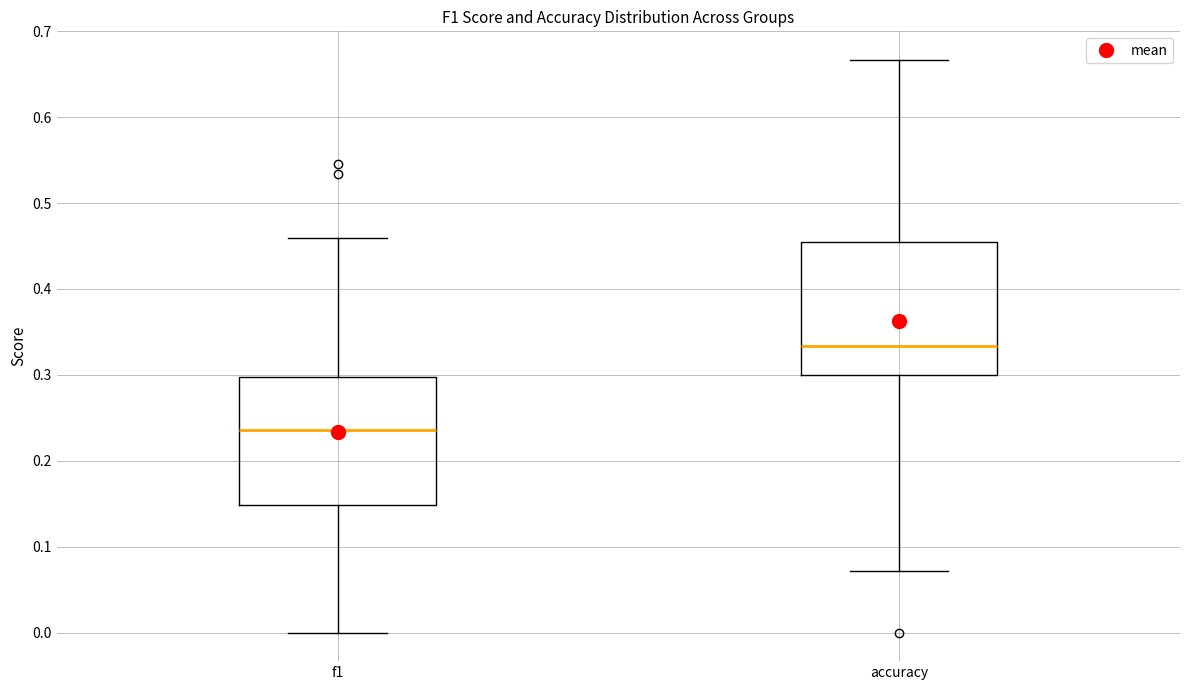

Reading left to right, read every box against the y-axis: the position of its median line, the range the box covers, and the ends of its whiskers. The values are not printed on the chart, so give them approximately, as read against the axis.

f1: median 0.24, box 0.15 to 0.30, whiskers 0.00 to 0.46
accuracy: median 0.33, box 0.30 to 0.45, whiskers 0.07 to 0.67